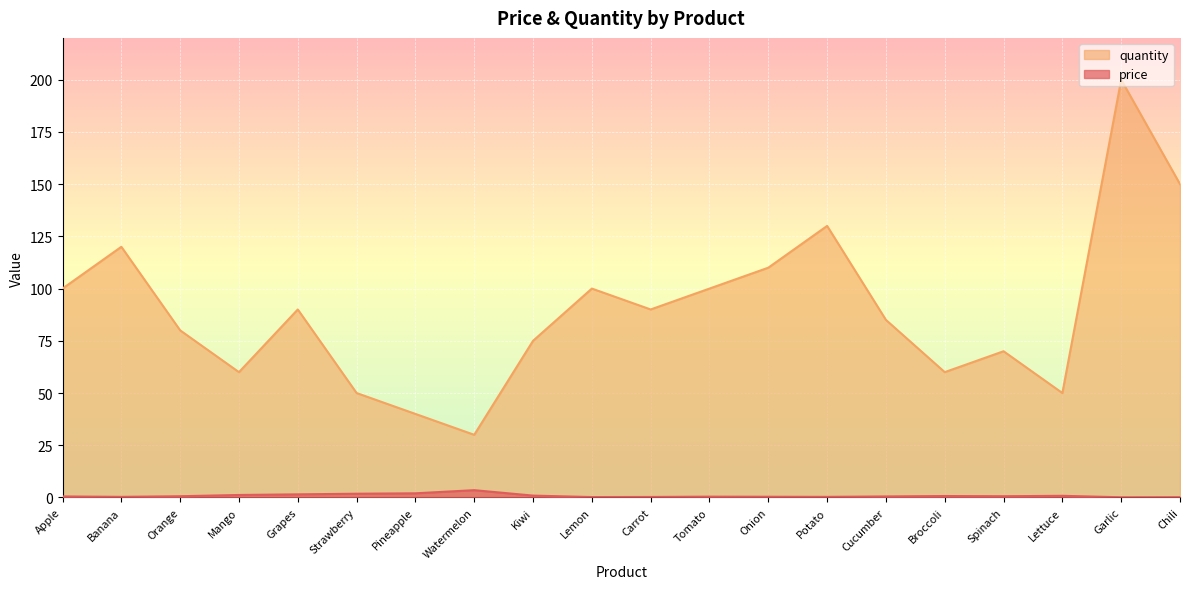

What is the value of the quantity point at the 1st from the left?

100.0